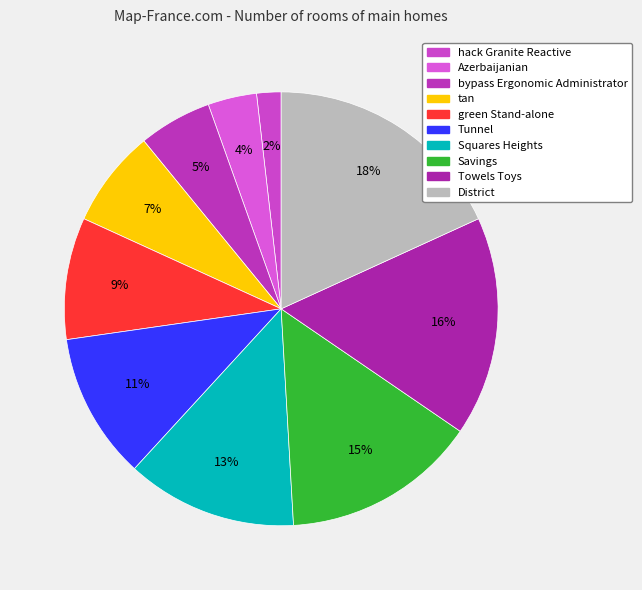

Which category has the biggest portion of the pie?

District